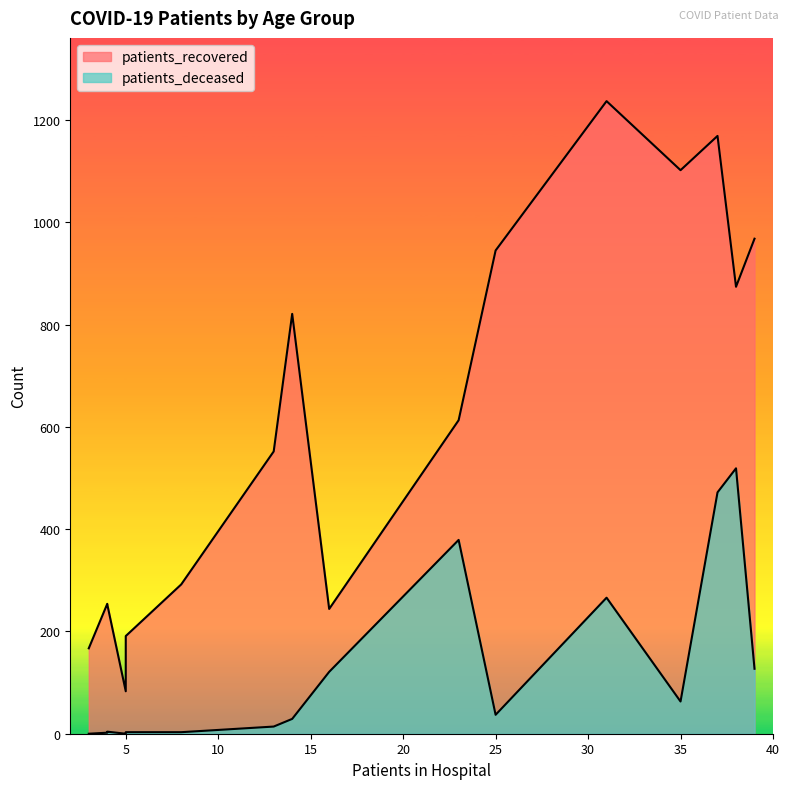

What is the difference between the maximum and second lowest values in the patients_deceased series?

519